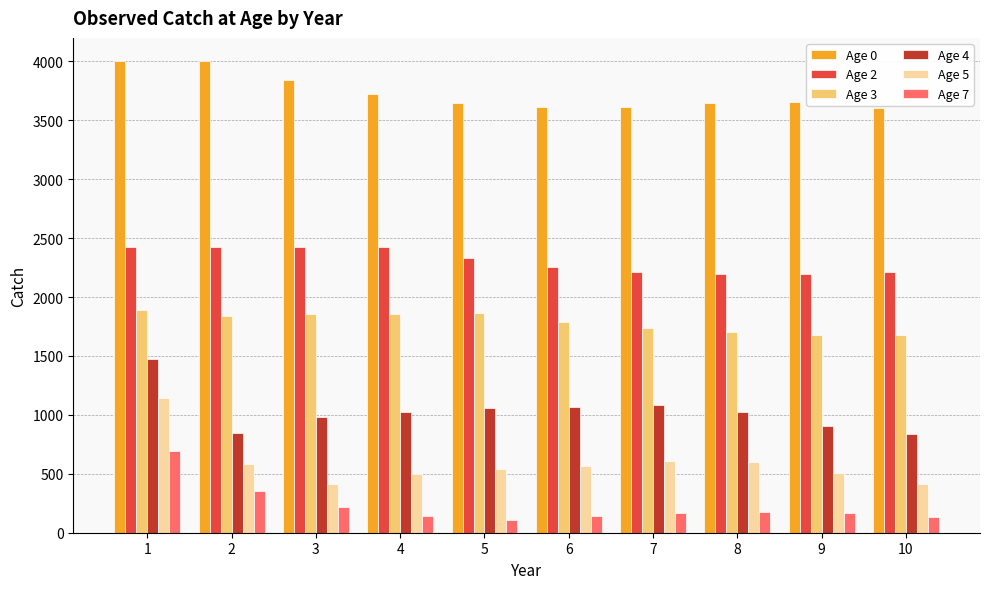

The value of Age 4 at 7 is 1081.3. True or false?

True